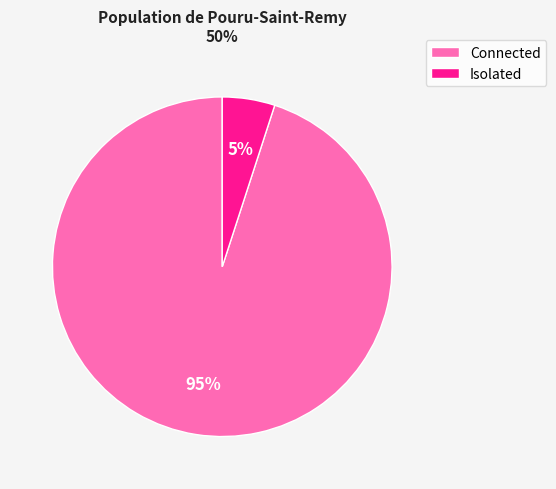

To the nearest percent, what is the average slice percentage?

50%